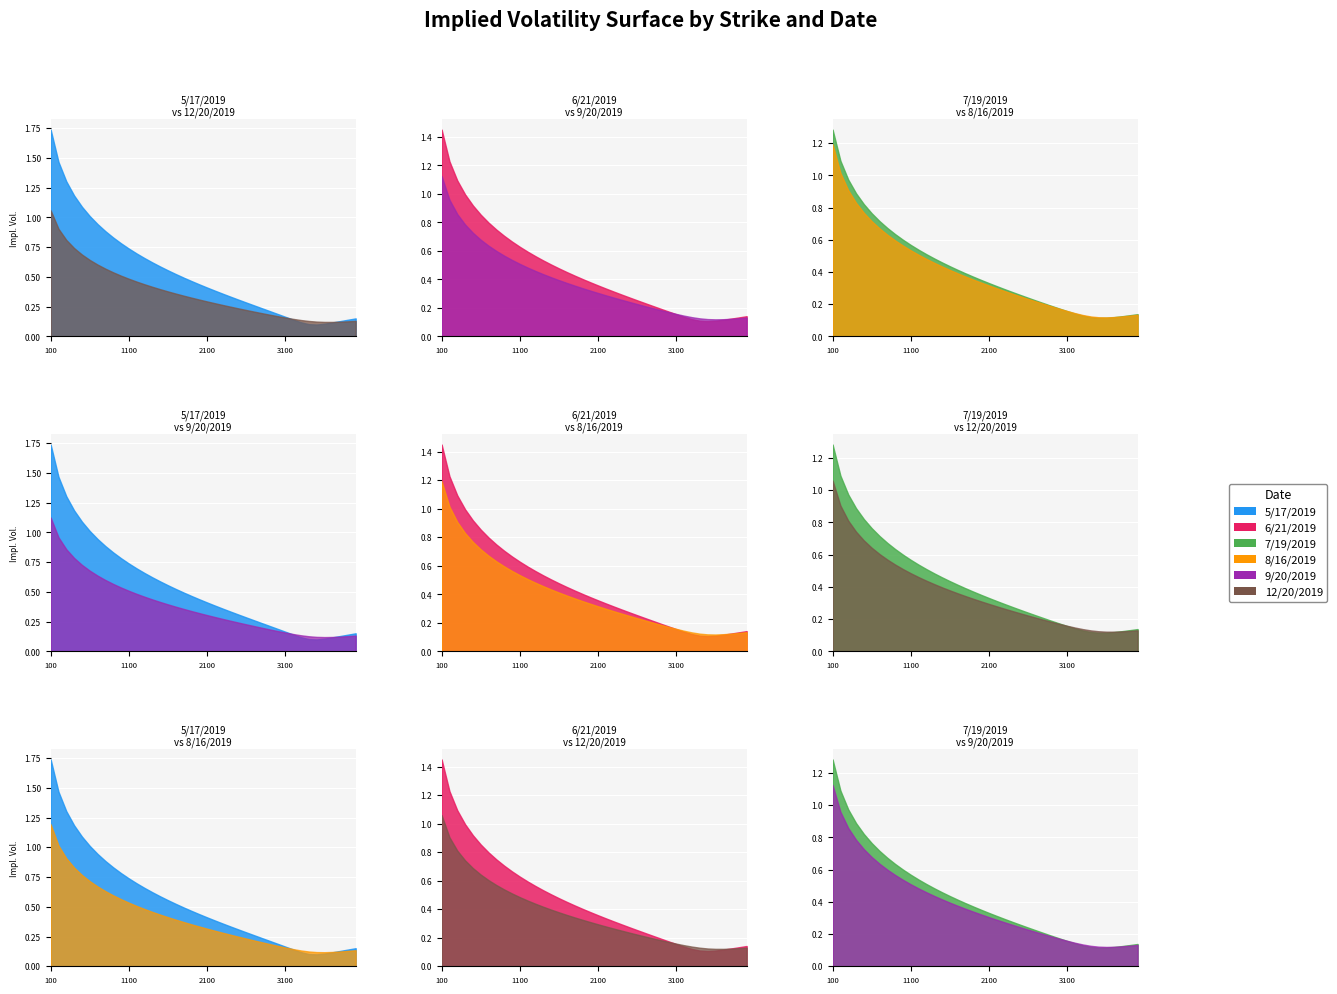

What is the sum of all 7/19/2019 values?

16.8